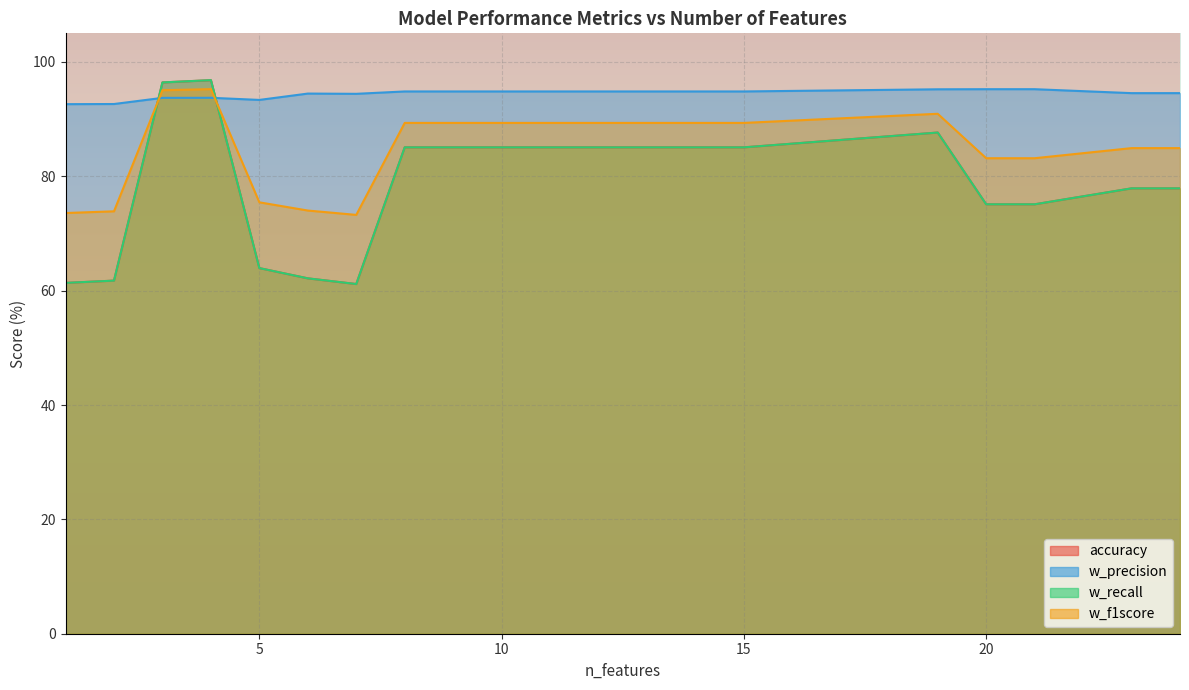

The accuracy series shows 27.6 at 8. True or false?

False